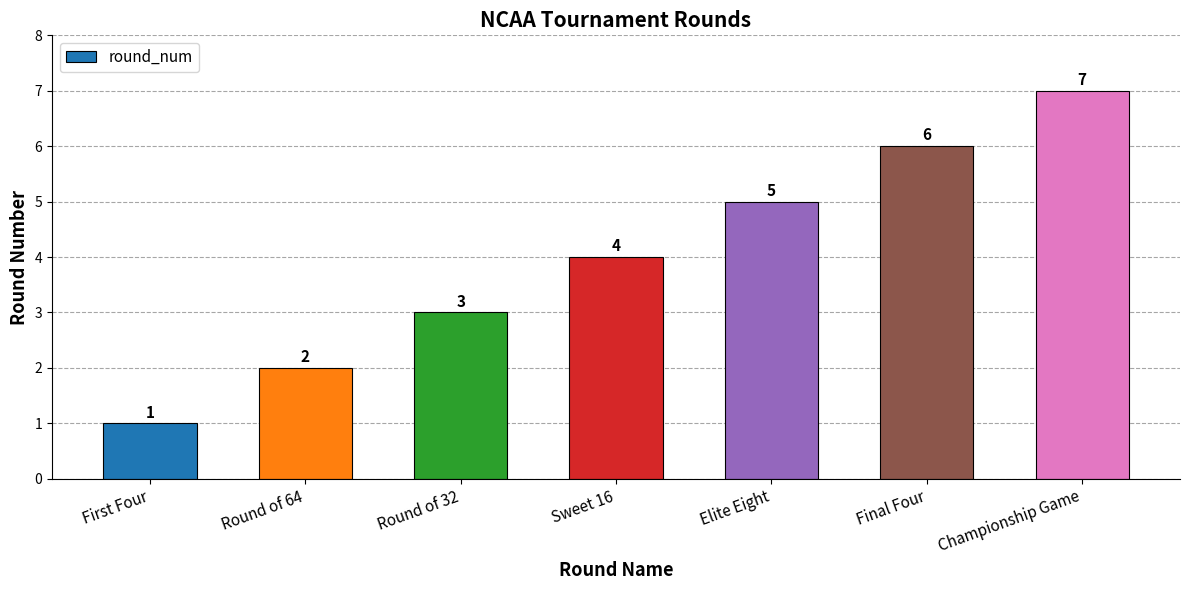

What is the label of the 3rd bar from the left?

Round of 32